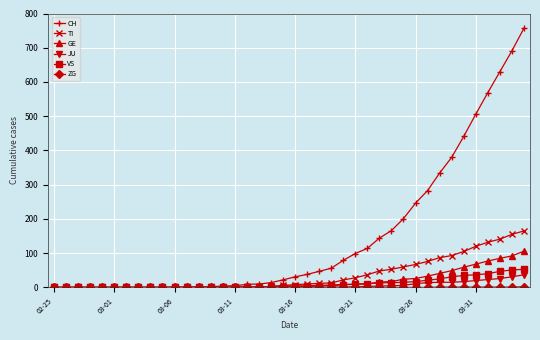

Which series has the largest total across all categories?

CH